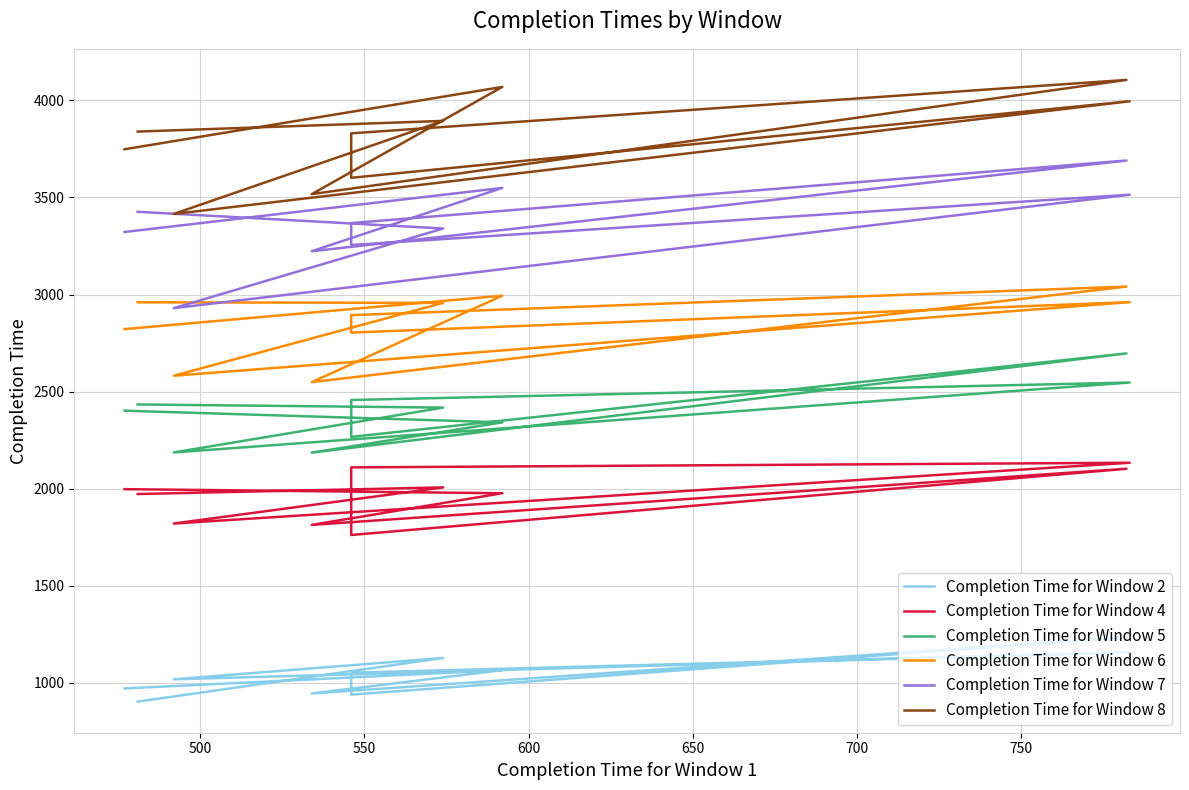

List the series in order of their peak value, lowest first.

Completion Time for Window 2, Completion Time for Window 4, Completion Time for Window 5, Completion Time for Window 6, Completion Time for Window 7, Completion Time for Window 8